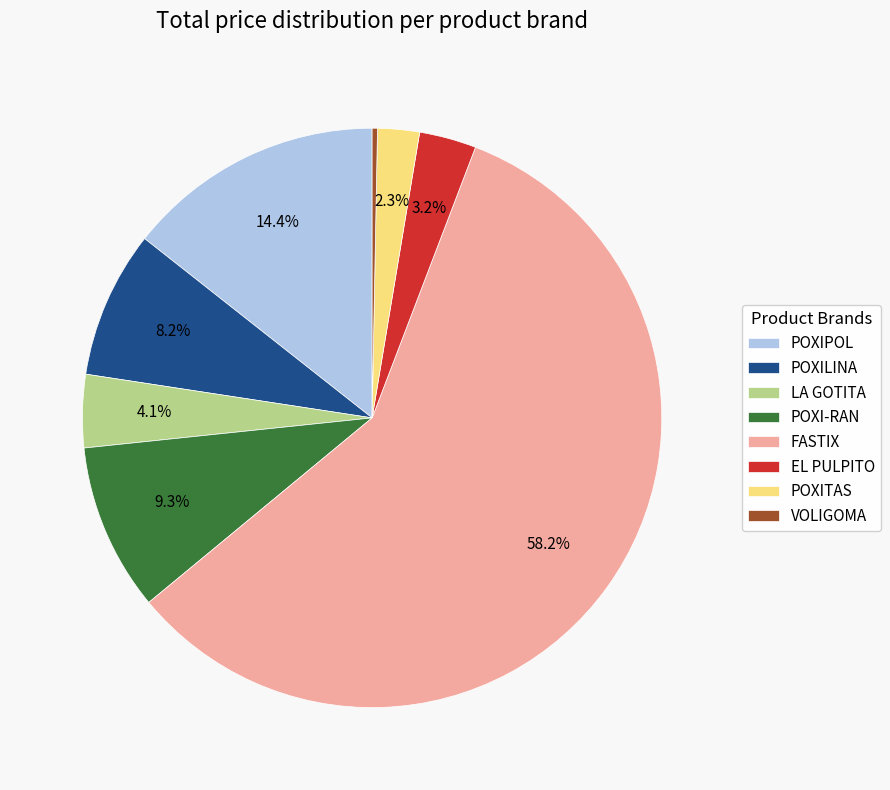

Combined, what portion of the pie is LA GOTITA and POXI-RAN?

13.4%